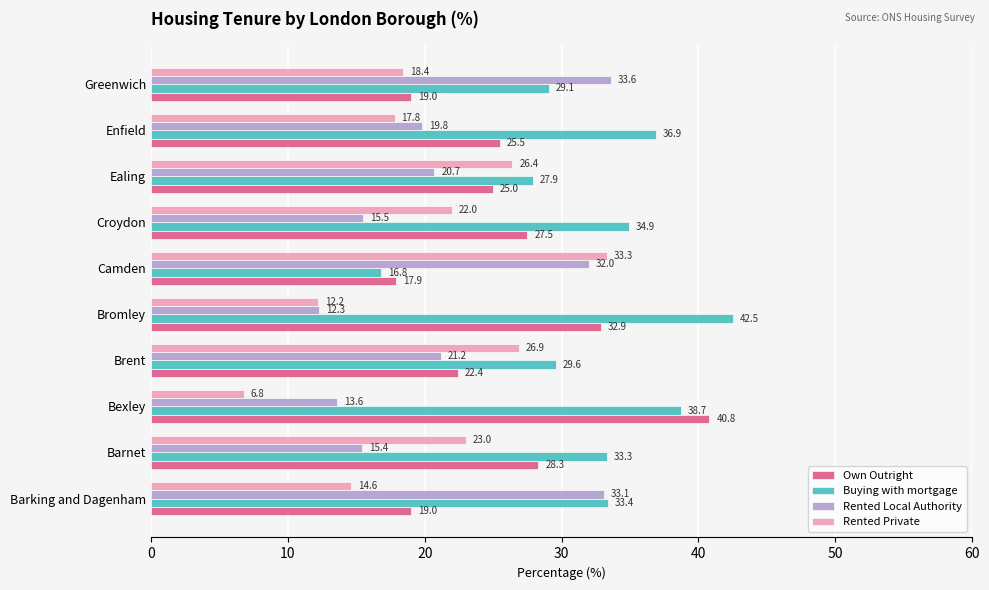

Is it true that Rented Local Authority equals 13.6 at Bexley?

True